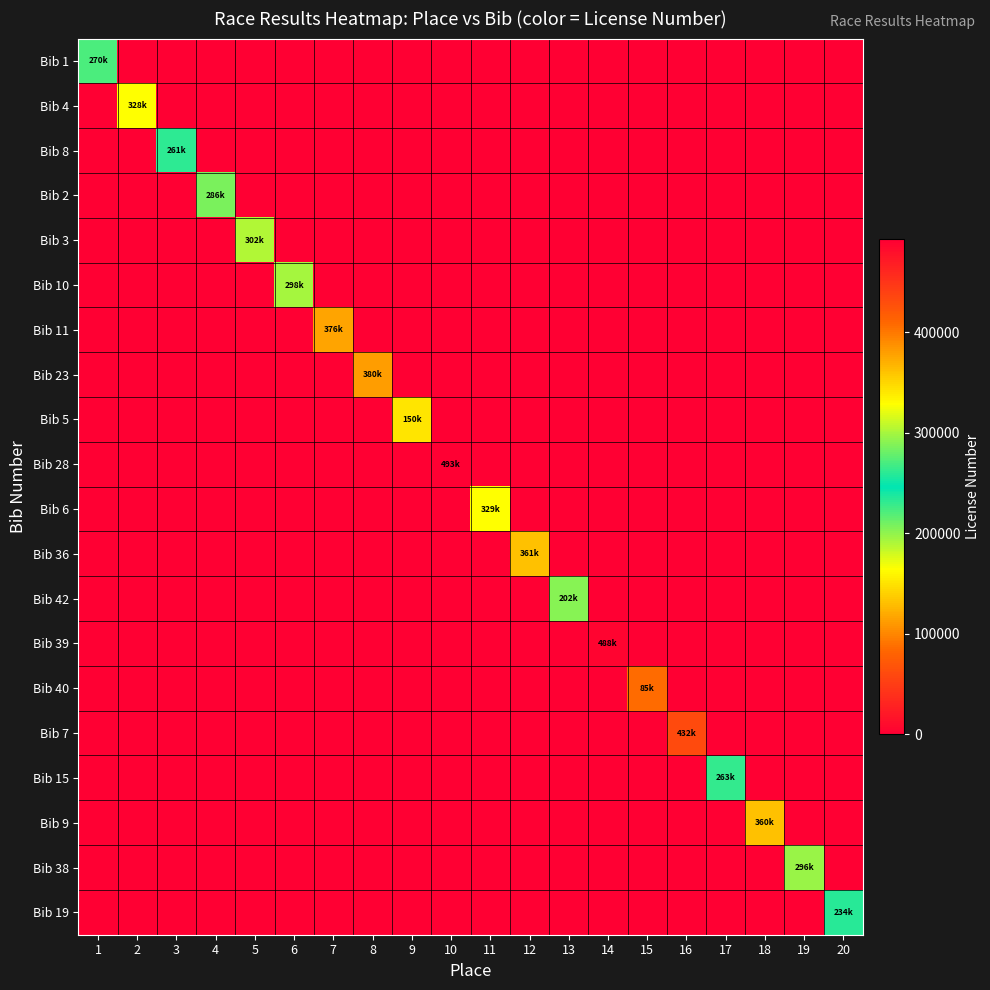

Reading left to right, what are all the values shown in this chart?

Bib 1: 1=270185	2=0	3=0	4=0	5=0	6=0	7=0	8=0	9=0	10=0	11=0	12=0	13=0	14=0	15=0	16=0	17=0	18=0	19=0	20=0
Bib 4: 1=0	2=328698	3=0	4=0	5=0	6=0	7=0	8=0	9=0	10=0	11=0	12=0	13=0	14=0	15=0	16=0	17=0	18=0	19=0	20=0
Bib 8: 1=0	2=0	3=261876	4=0	5=0	6=0	7=0	8=0	9=0	10=0	11=0	12=0	13=0	14=0	15=0	16=0	17=0	18=0	19=0	20=0
Bib 2: 1=0	2=0	3=0	4=286165	5=0	6=0	7=0	8=0	9=0	10=0	11=0	12=0	13=0	14=0	15=0	16=0	17=0	18=0	19=0	20=0
Bib 3: 1=0	2=0	3=0	4=0	5=302730	6=0	7=0	8=0	9=0	10=0	11=0	12=0	13=0	14=0	15=0	16=0	17=0	18=0	19=0	20=0
Bib 10: 1=0	2=0	3=0	4=0	5=0	6=298726	7=0	8=0	9=0	10=0	11=0	12=0	13=0	14=0	15=0	16=0	17=0	18=0	19=0	20=0
Bib 11: 1=0	2=0	3=0	4=0	5=0	6=0	7=376858	8=0	9=0	10=0	11=0	12=0	13=0	14=0	15=0	16=0	17=0	18=0	19=0	20=0
Bib 23: 1=0	2=0	3=0	4=0	5=0	6=0	7=0	8=380296	9=0	10=0	11=0	12=0	13=0	14=0	15=0	16=0	17=0	18=0	19=0	20=0
Bib 5: 1=0	2=0	3=0	4=0	5=0	6=0	7=0	8=0	9=150540	10=0	11=0	12=0	13=0	14=0	15=0	16=0	17=0	18=0	19=0	20=0
Bib 28: 1=0	2=0	3=0	4=0	5=0	6=0	7=0	8=0	9=0	10=493150	11=0	12=0	13=0	14=0	15=0	16=0	17=0	18=0	19=0	20=0
Bib 6: 1=0	2=0	3=0	4=0	5=0	6=0	7=0	8=0	9=0	10=0	11=329332	12=0	13=0	14=0	15=0	16=0	17=0	18=0	19=0	20=0
Bib 36: 1=0	2=0	3=0	4=0	5=0	6=0	7=0	8=0	9=0	10=0	11=0	12=361308	13=0	14=0	15=0	16=0	17=0	18=0	19=0	20=0
Bib 42: 1=0	2=0	3=0	4=0	5=0	6=0	7=0	8=0	9=0	10=0	11=0	12=0	13=202564	14=0	15=0	16=0	17=0	18=0	19=0	20=0
Bib 39: 1=0	2=0	3=0	4=0	5=0	6=0	7=0	8=0	9=0	10=0	11=0	12=0	13=0	14=488272	15=0	16=0	17=0	18=0	19=0	20=0
Bib 40: 1=0	2=0	3=0	4=0	5=0	6=0	7=0	8=0	9=0	10=0	11=0	12=0	13=0	14=0	15=85929	16=0	17=0	18=0	19=0	20=0
Bib 7: 1=0	2=0	3=0	4=0	5=0	6=0	7=0	8=0	9=0	10=0	11=0	12=0	13=0	14=0	15=0	16=432450	17=0	18=0	19=0	20=0
Bib 15: 1=0	2=0	3=0	4=0	5=0	6=0	7=0	8=0	9=0	10=0	11=0	12=0	13=0	14=0	15=0	16=0	17=263035	18=0	19=0	20=0
Bib 9: 1=0	2=0	3=0	4=0	5=0	6=0	7=0	8=0	9=0	10=0	11=0	12=0	13=0	14=0	15=0	16=0	17=0	18=360809	19=0	20=0
Bib 38: 1=0	2=0	3=0	4=0	5=0	6=0	7=0	8=0	9=0	10=0	11=0	12=0	13=0	14=0	15=0	16=0	17=0	18=0	19=296192	20=0
Bib 19: 1=0	2=0	3=0	4=0	5=0	6=0	7=0	8=0	9=0	10=0	11=0	12=0	13=0	14=0	15=0	16=0	17=0	18=0	19=0	20=234067